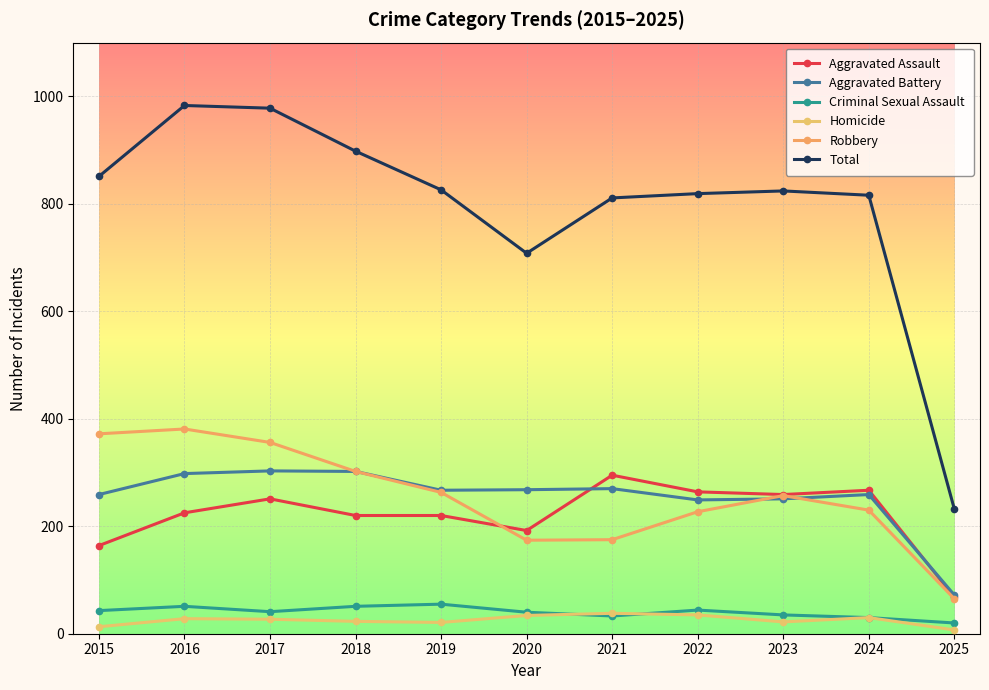

What is the average value of the Homicide series?

25